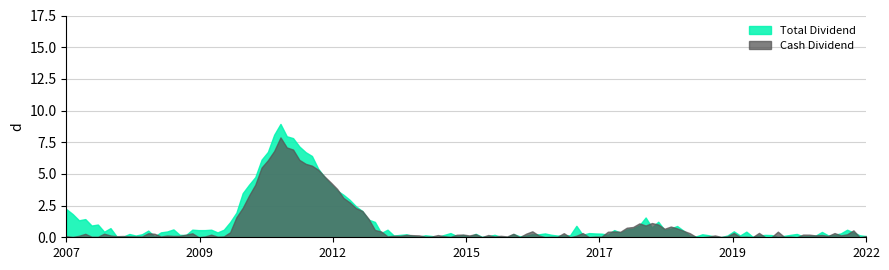

Which series has the largest total across all categories?

Total Dividend